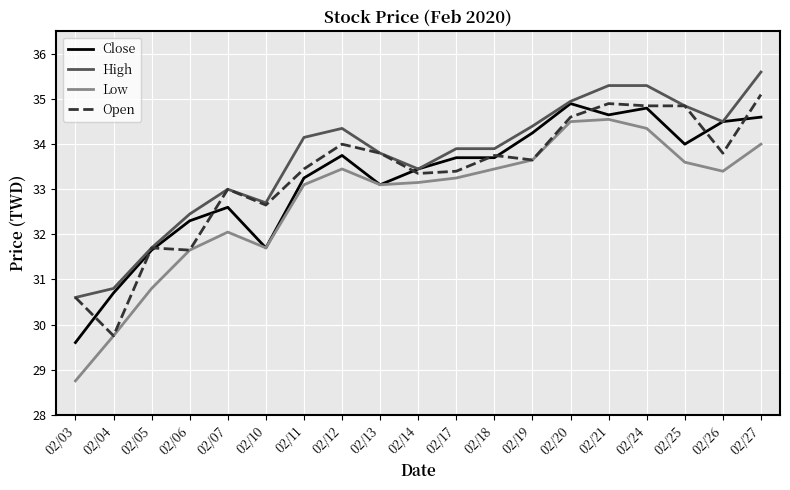

Which category has the highest value in the Close series?

02/20